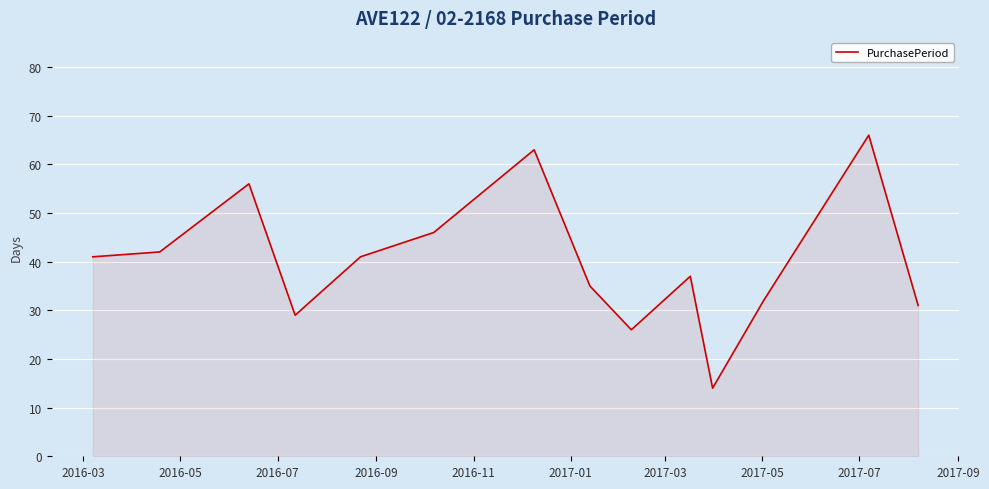

What is the minimum value shown in the chart?

14